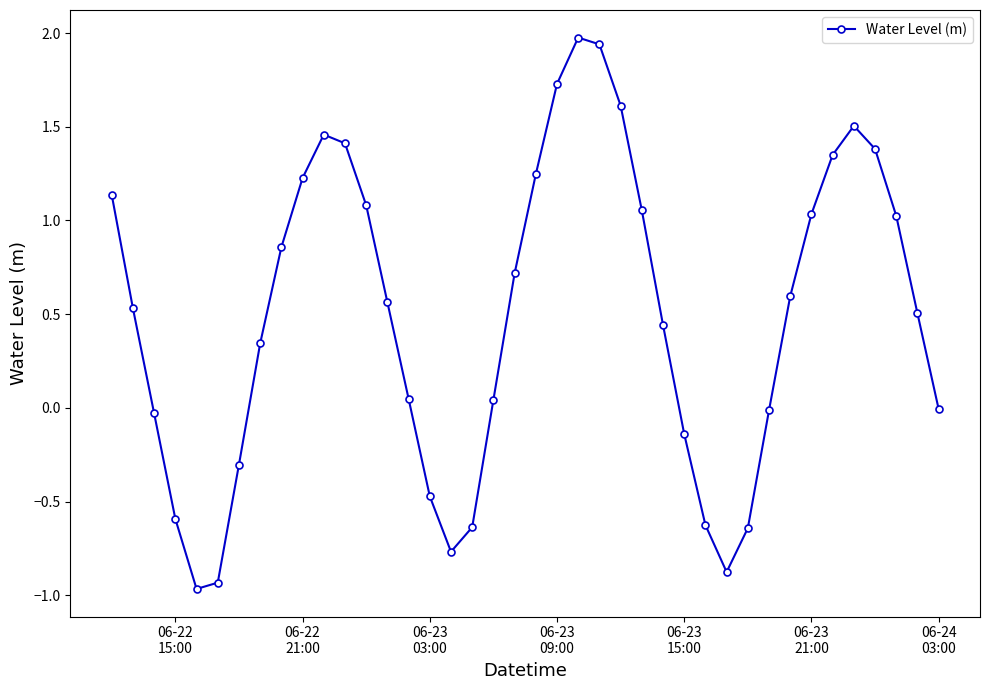

What is the greatest value displayed?

2.0